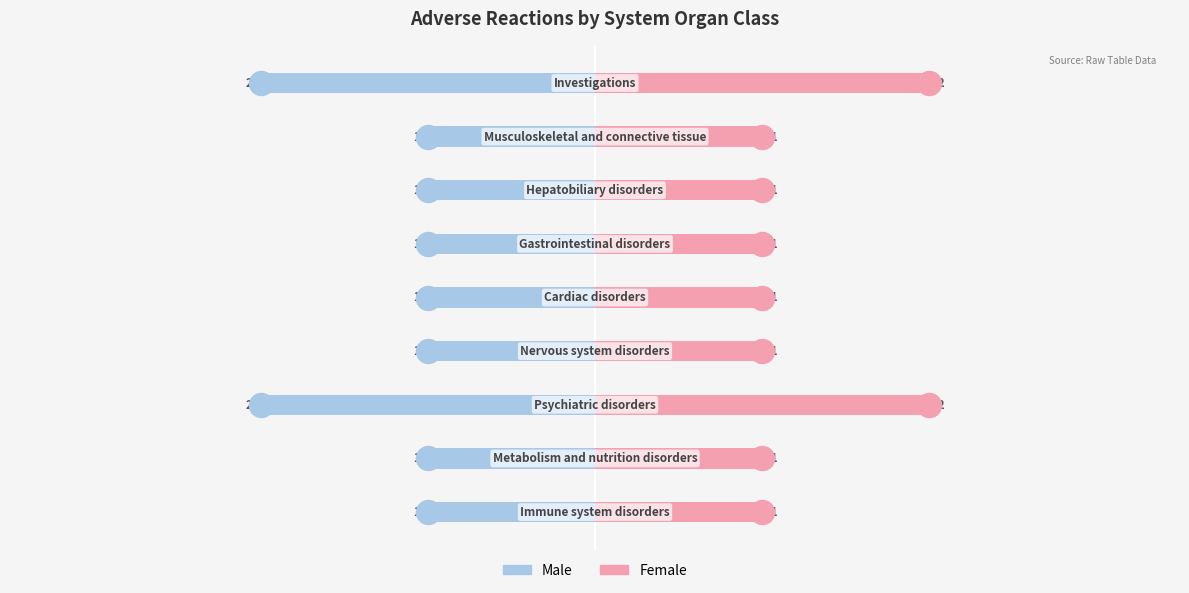

At how many categories does at least one series exceed 1?

2